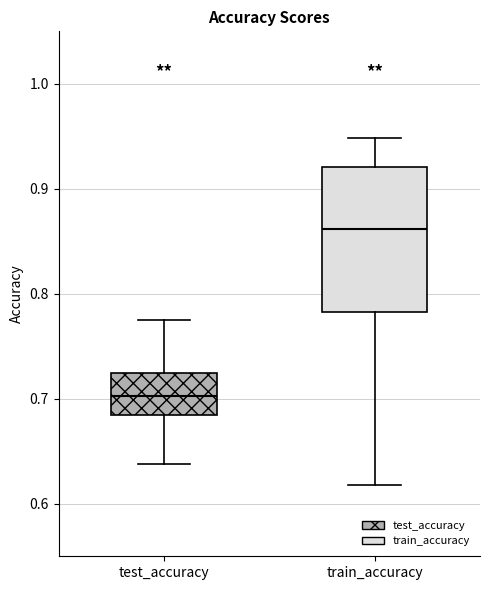

Which box's median line is the highest?

train_accuracy